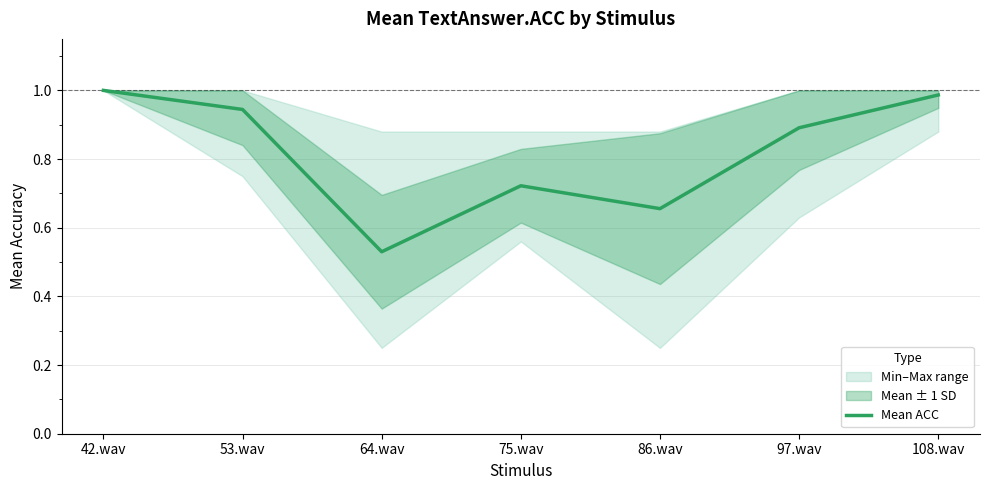

What is the maximum value shown in the chart?

1.0